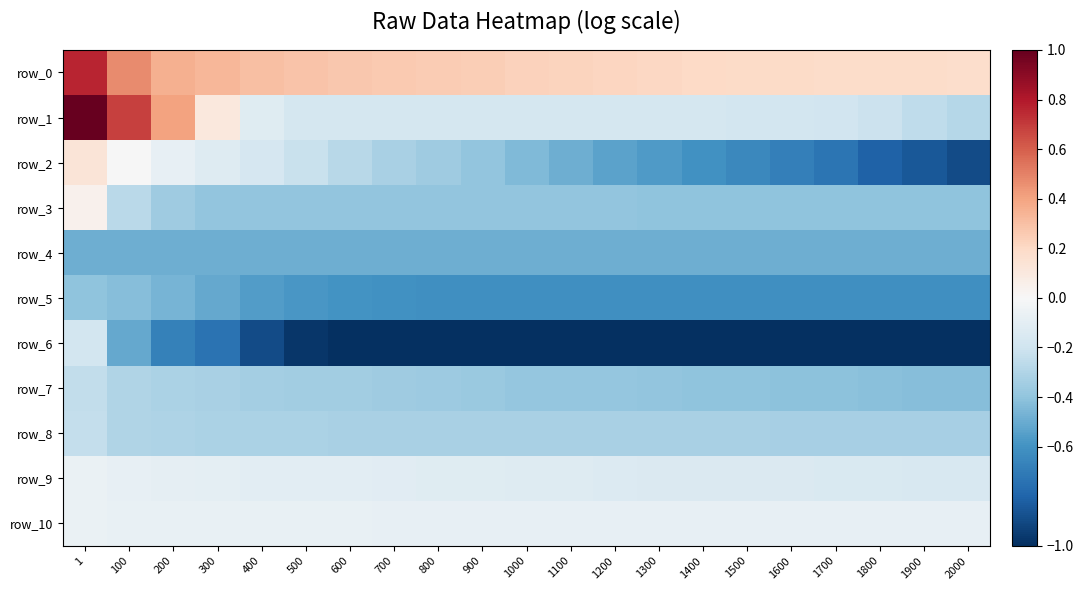

What is the difference between the second highest and second lowest values in the row_6 series?

0.5